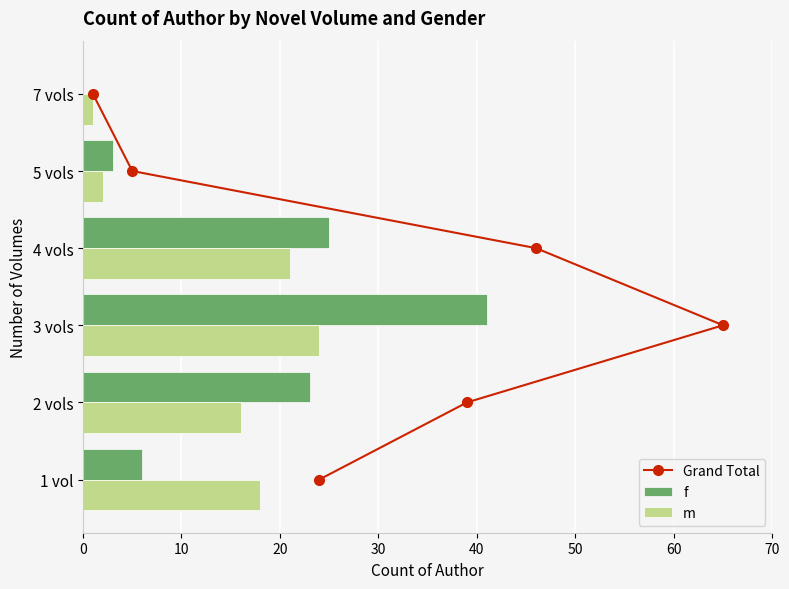

What is the difference between the maximum and second lowest values in the m series?

22